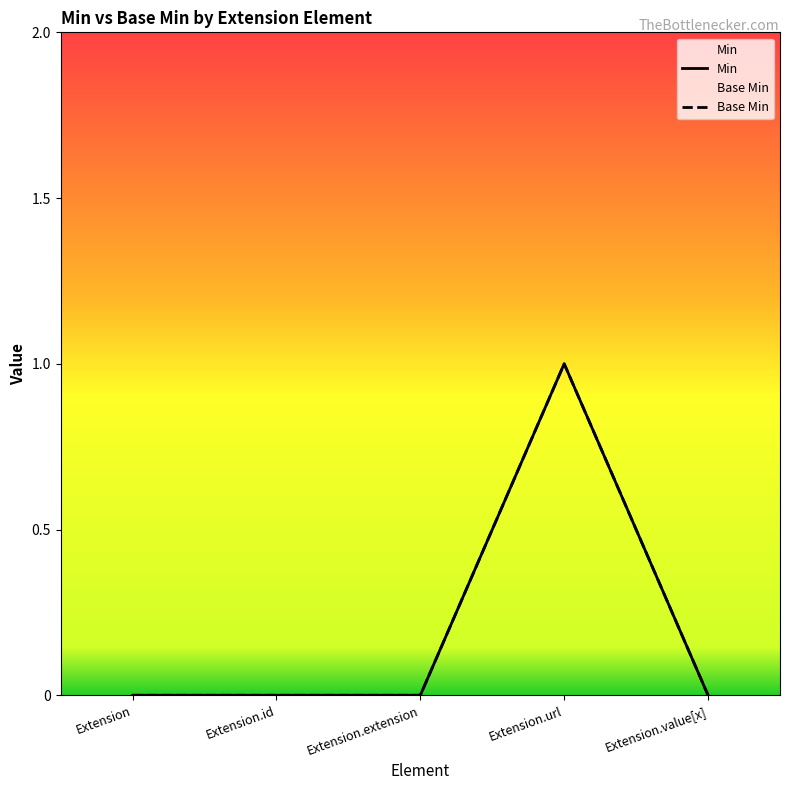

True or false: Base Min and Min intersect in this chart.

False